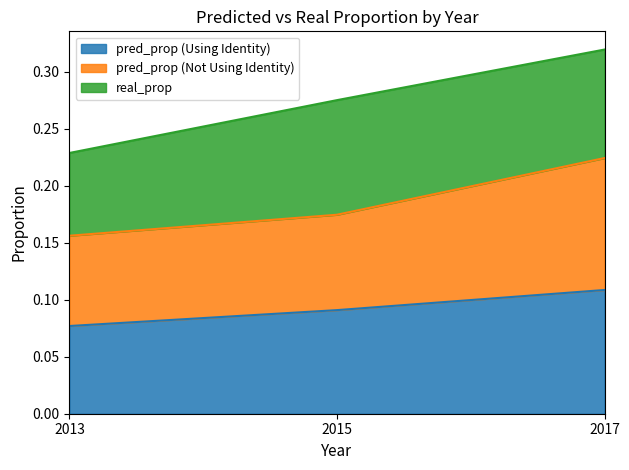

List the labels in order of pred_prop (Using Identity) value, largest first.

2017, 2015, 2013